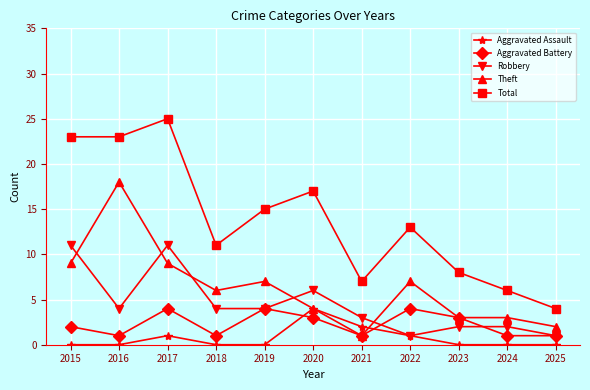

How many data points does each series have?

11